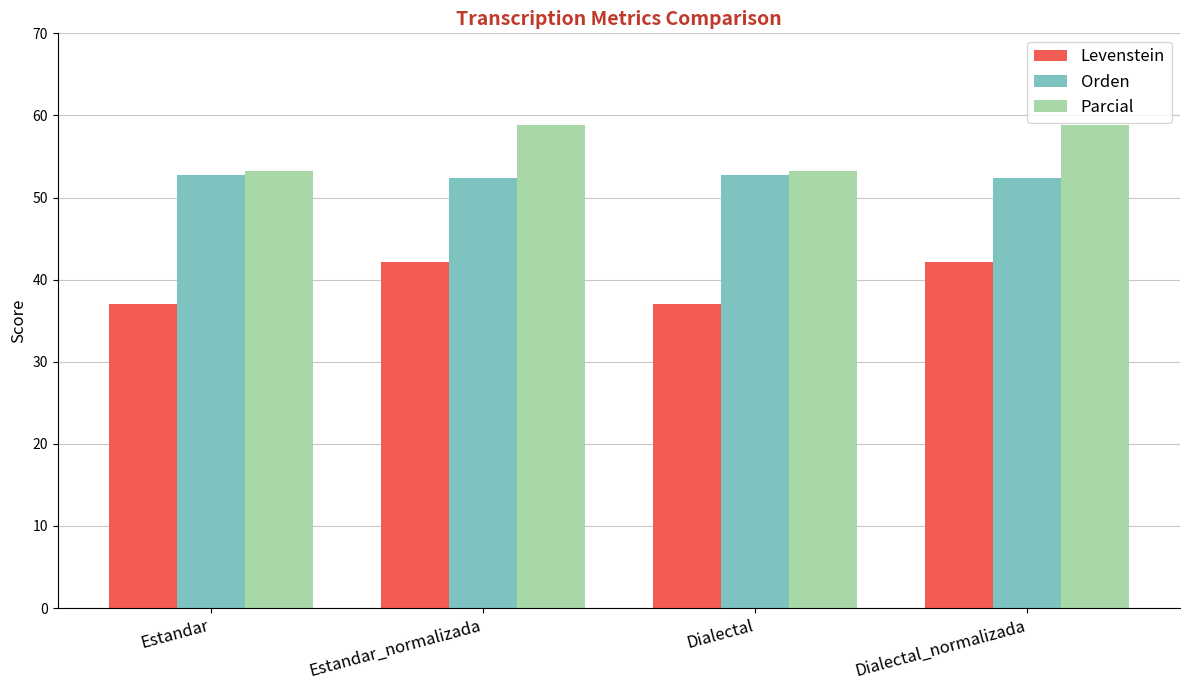

How many data points does each series have?

4